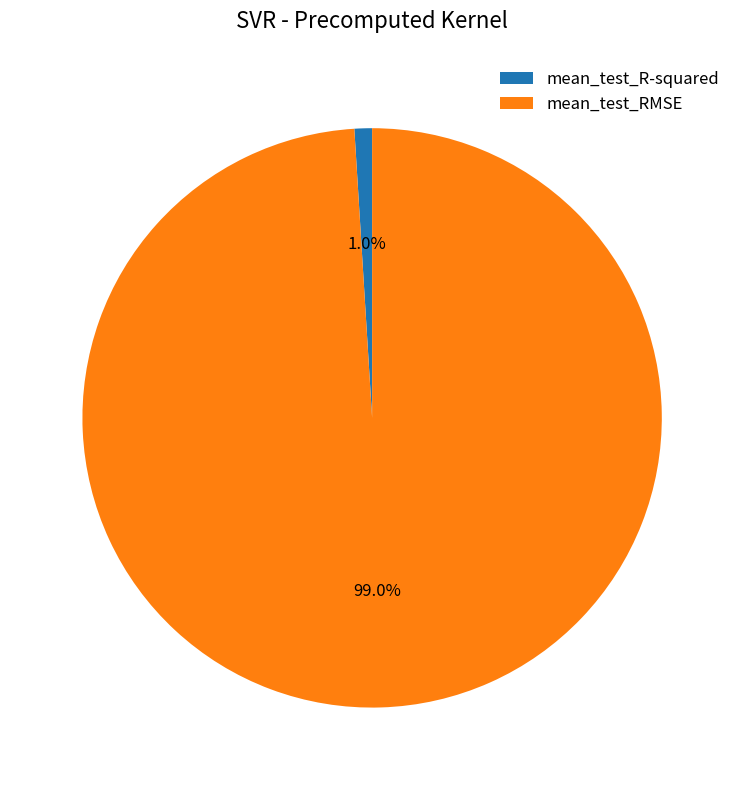

How many slices are in this pie chart?

2